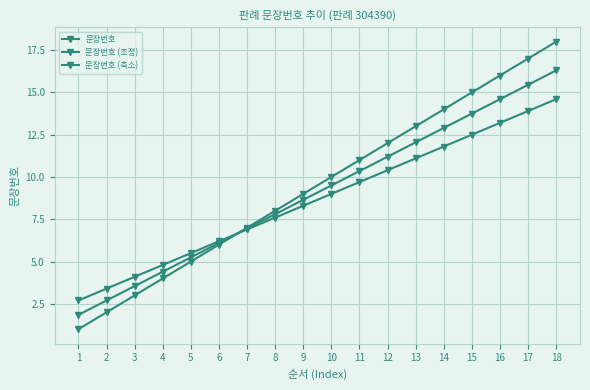

How many categories are shown in the chart?

18